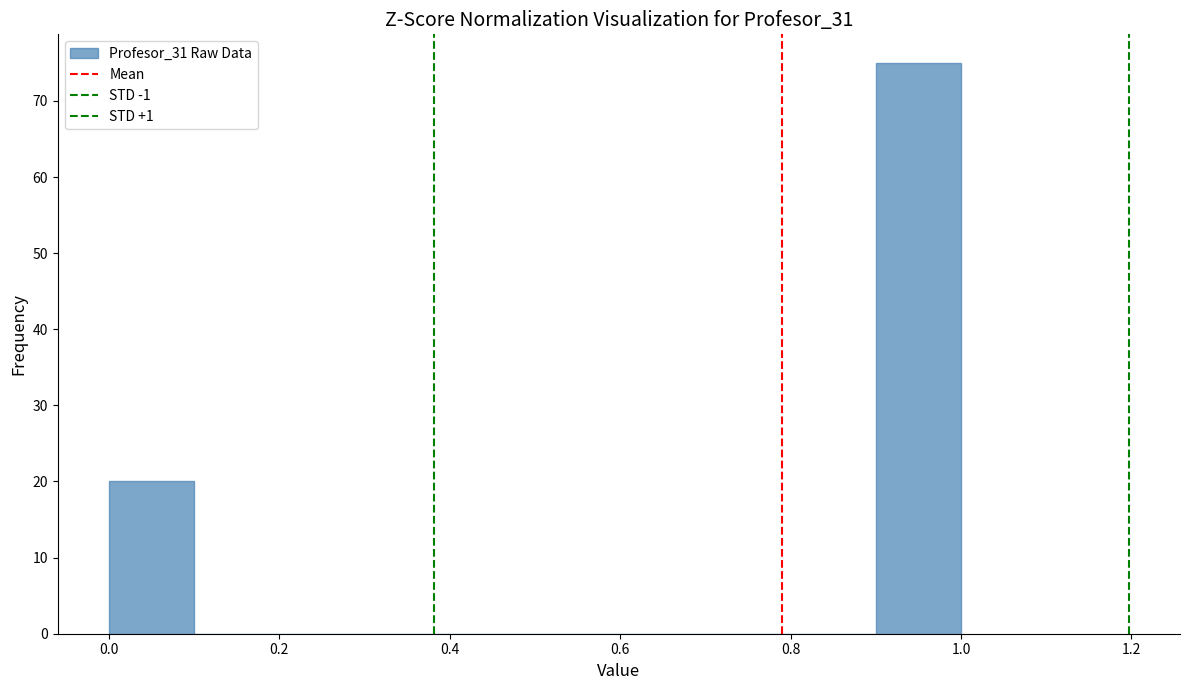

Which range on the x-axis has the tallest bar?

0.9 to 1.0